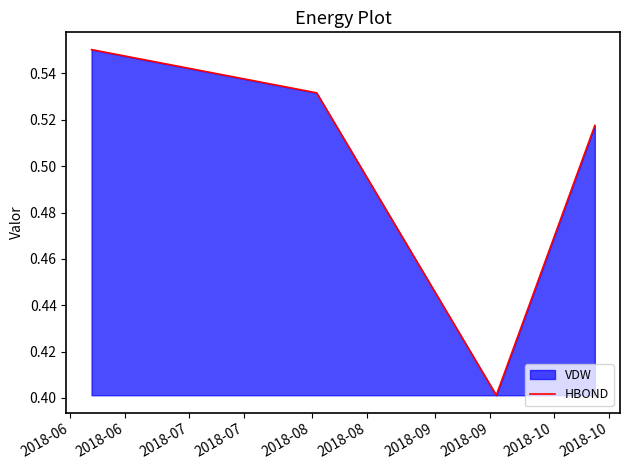

What is the minimum value shown in the chart?

0.4